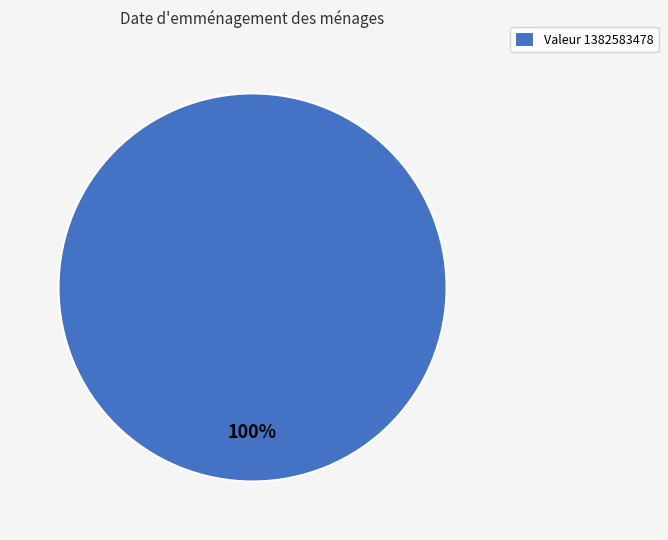

Is there any slice that represents more than half of the pie?

Yes